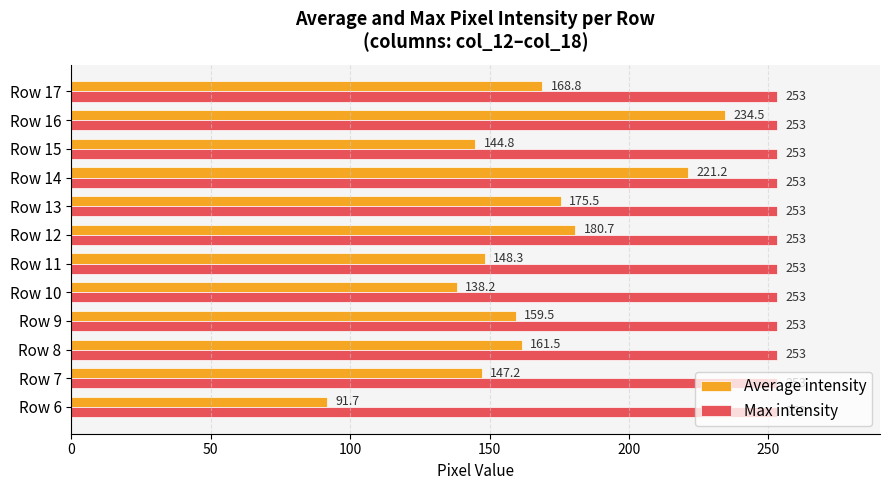

Rank the series by their average value, from lowest to highest.

Average intensity, Max intensity